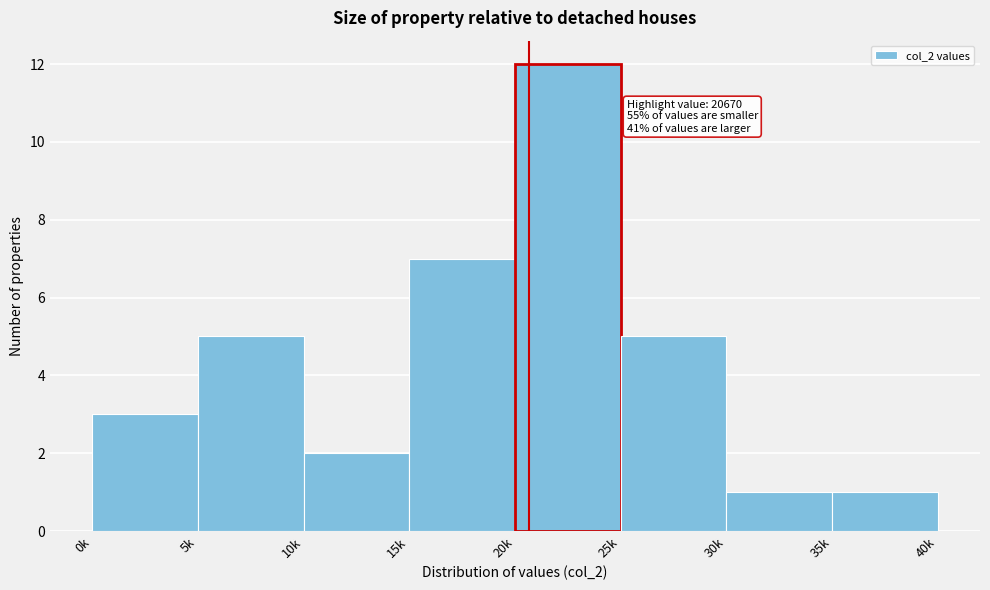

Reading left to right, transcribe all the data shown in this chart.

0k=3	5k=5	10k=2	15k=7	20k=12	25k=5	30k=1	35k=1